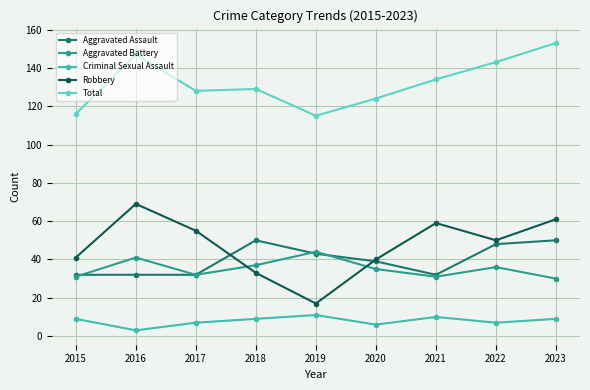

Reading right to left, extract all data points from this chart.

Aggravated Assault: 2023=50	2022=48	2021=32	2020=39	2019=43	2018=50	2017=32	2016=32	2015=32
Aggravated Battery: 2023=30	2022=36	2021=31	2020=35	2019=44	2018=37	2017=32	2016=41	2015=31
Criminal Sexual Assault: 2023=9	2022=7	2021=10	2020=6	2019=11	2018=9	2017=7	2016=3	2015=9
Robbery: 2023=61	2022=50	2021=59	2020=40	2019=17	2018=33	2017=55	2016=69	2015=41
Total: 2023=153	2022=143	2021=134	2020=124	2019=115	2018=129	2017=128	2016=147	2015=116